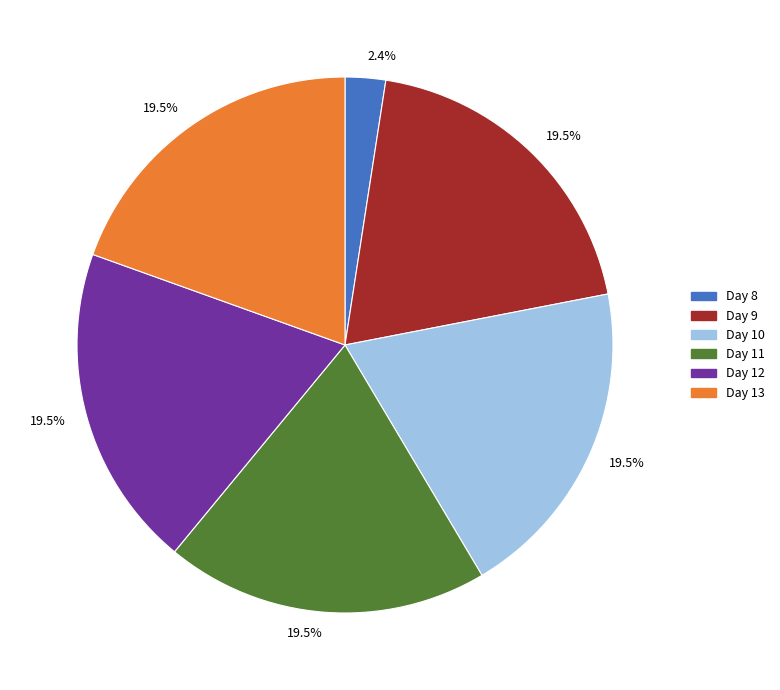

Combined, do Day 9 and Day 8 account for over 50%?

No